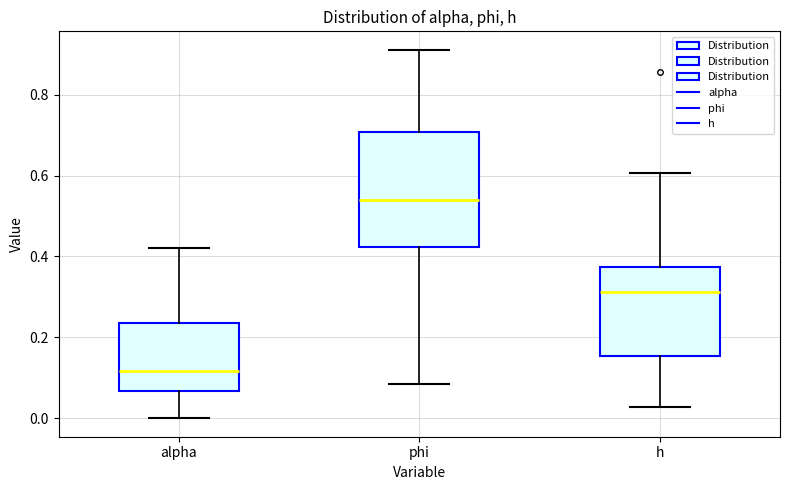

Comparing the boxes themselves (not the whiskers), which one is the tallest?

phi